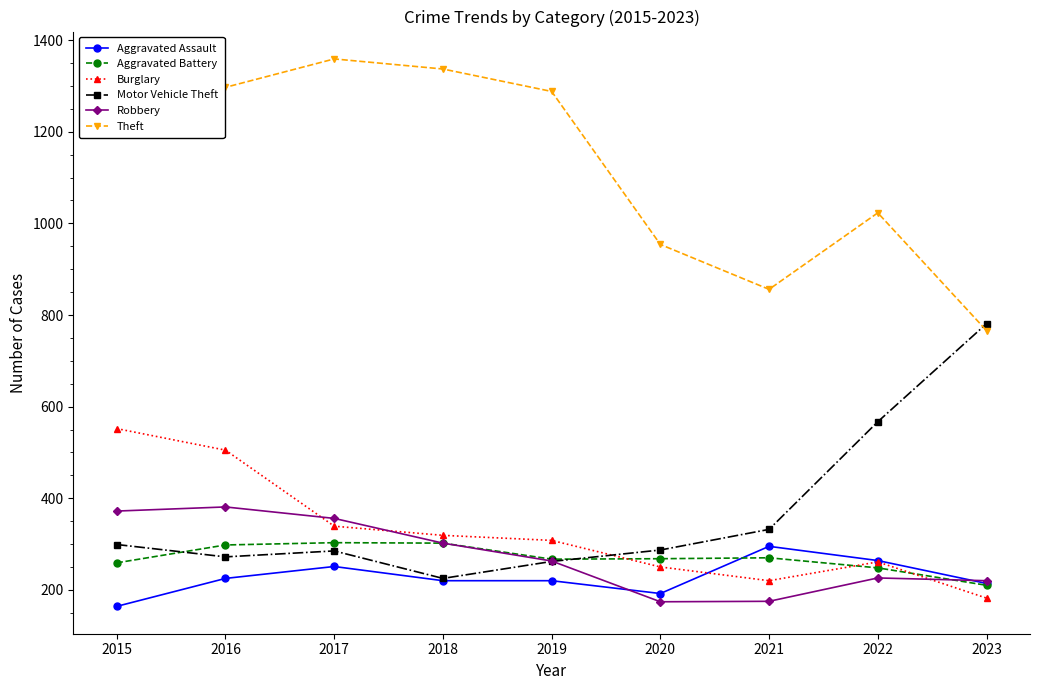

What is the difference between the maximum and second lowest values in the Aggravated Assault series?

103